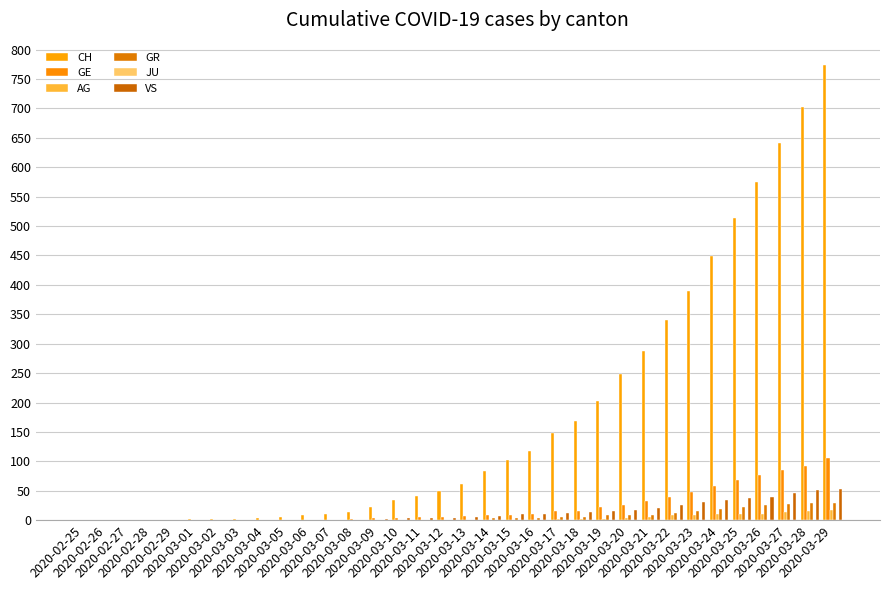

Is it true that GE equals 38 at 2020-03-20?

False